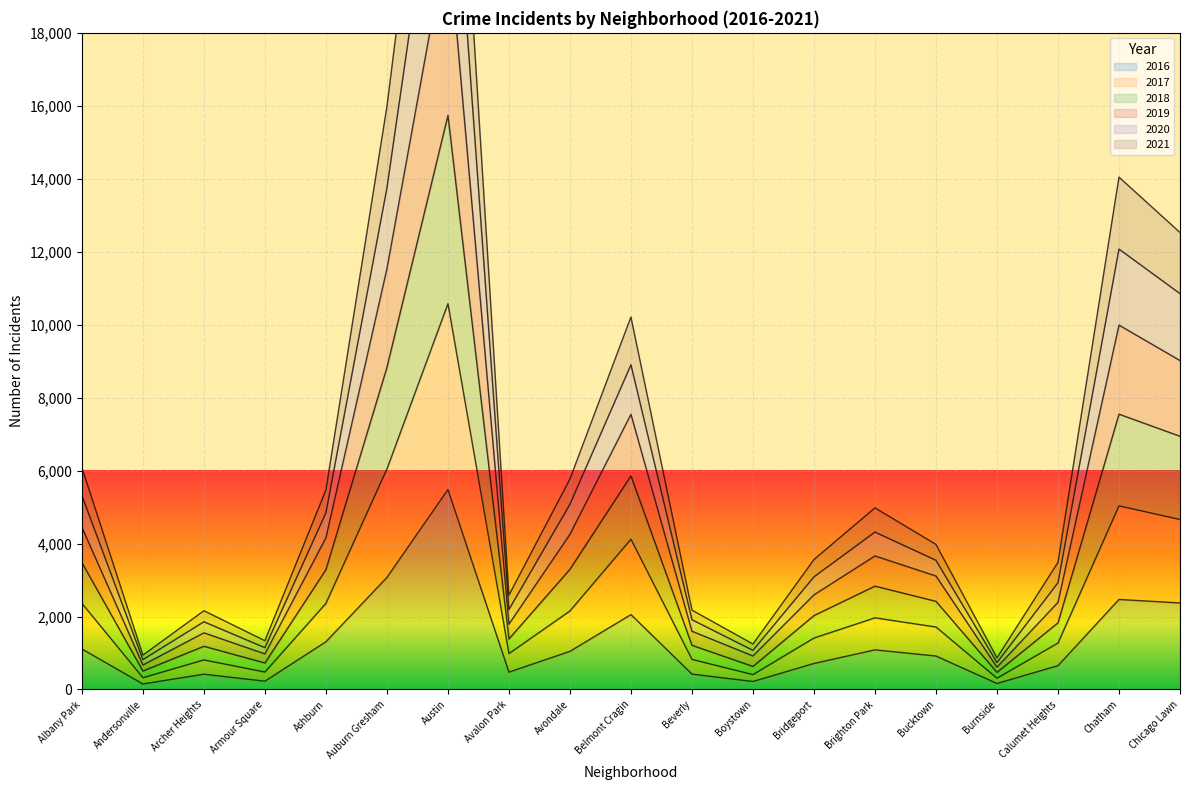

Between Bucktown and Andersonville, which is larger?

Bucktown